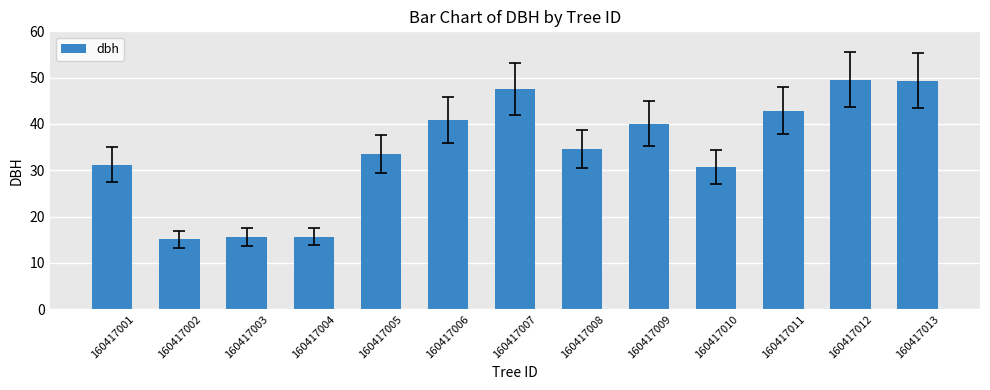

The chart shows a value of 19.1 at 160417010. True or false?

False